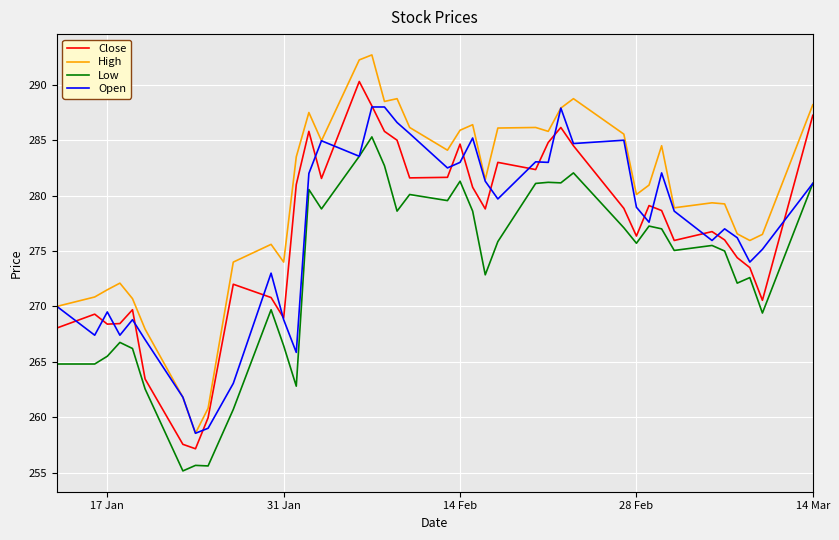

List the series in order of their peak value, lowest first.

Low, Open, Close, High